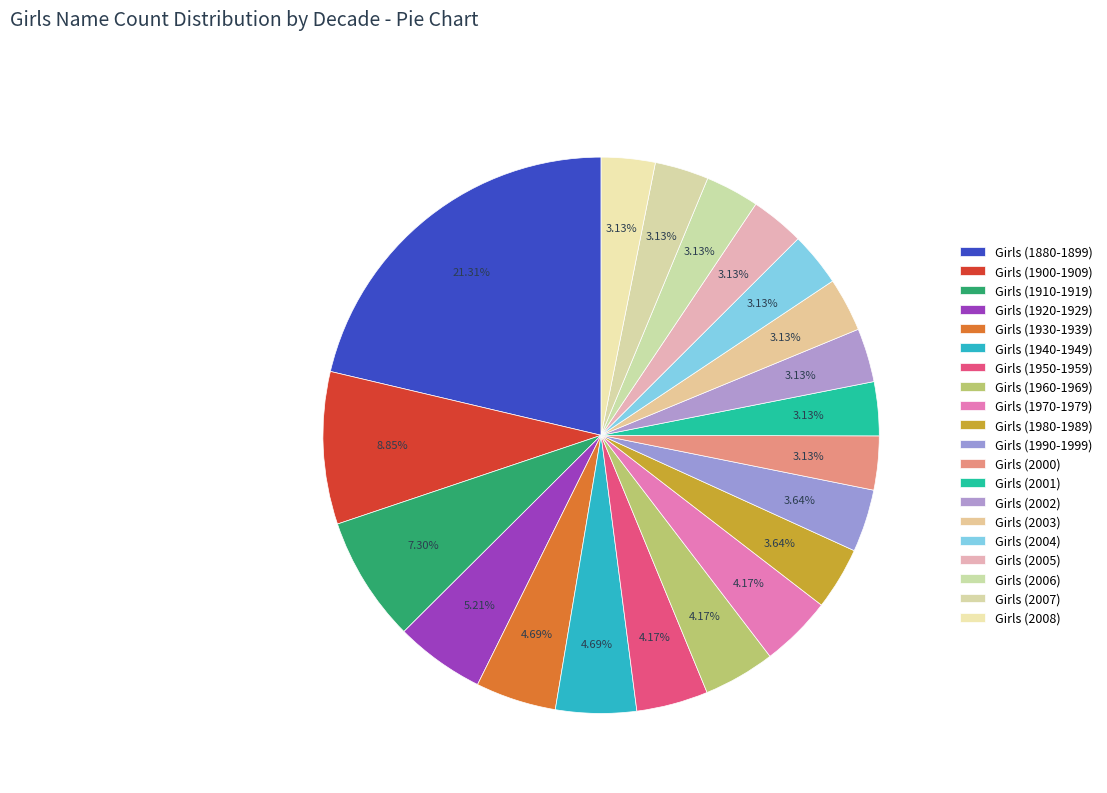

Between Girls (2003) and Girls (2006), which is larger?

Girls (2003)